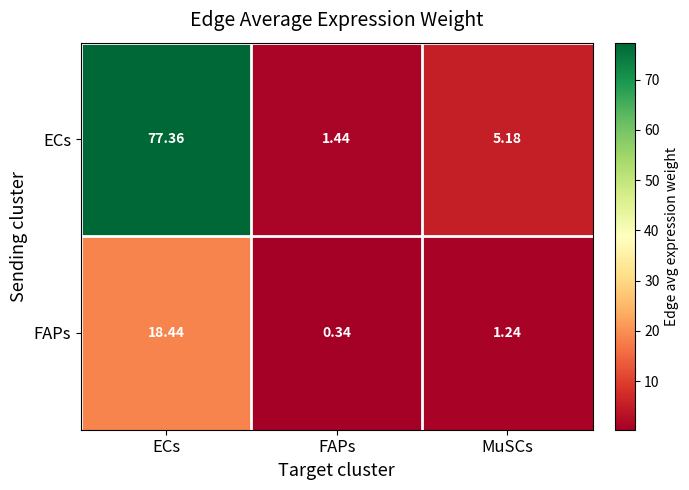

At which category is the sum across all series the highest?

ECs